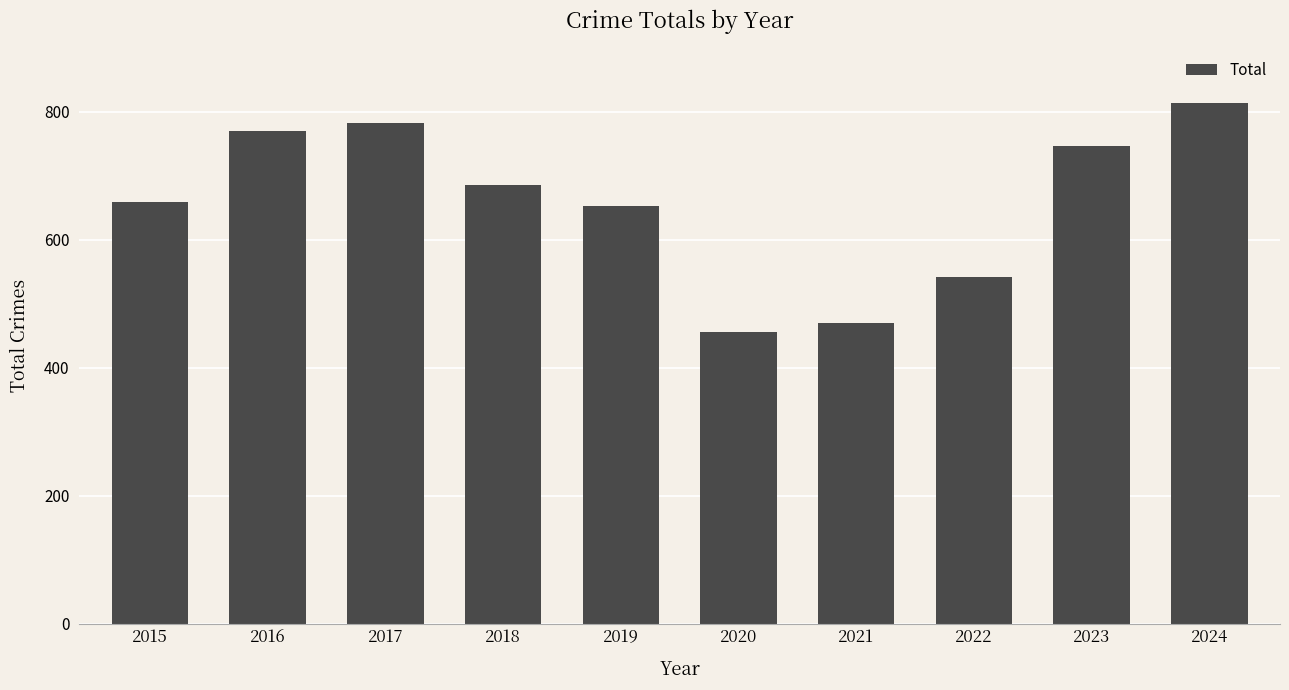

What is the sum of all values?

6578